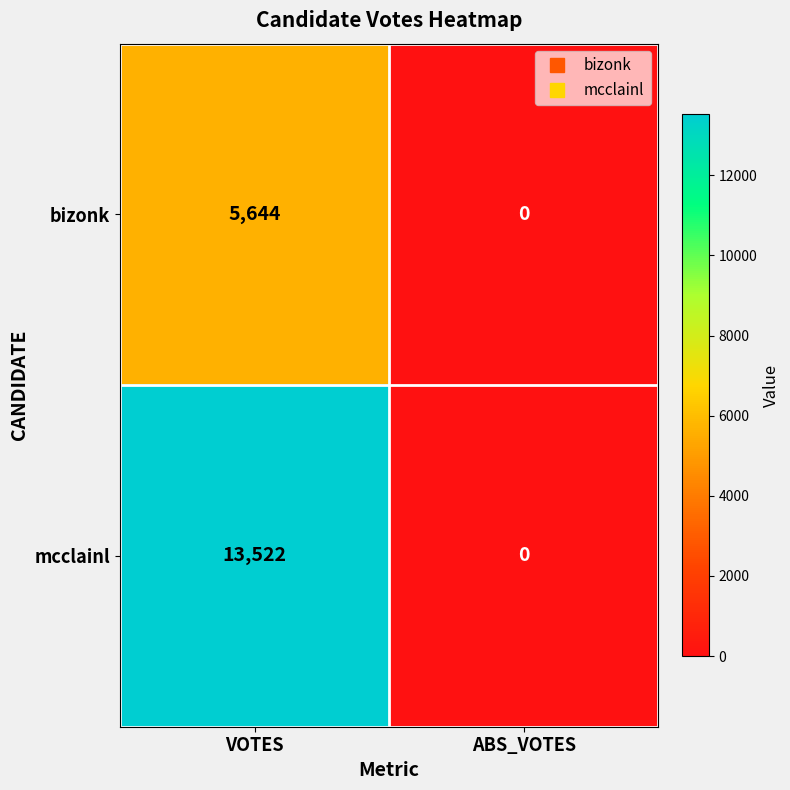

What is the total value across all series at VOTES?

19166